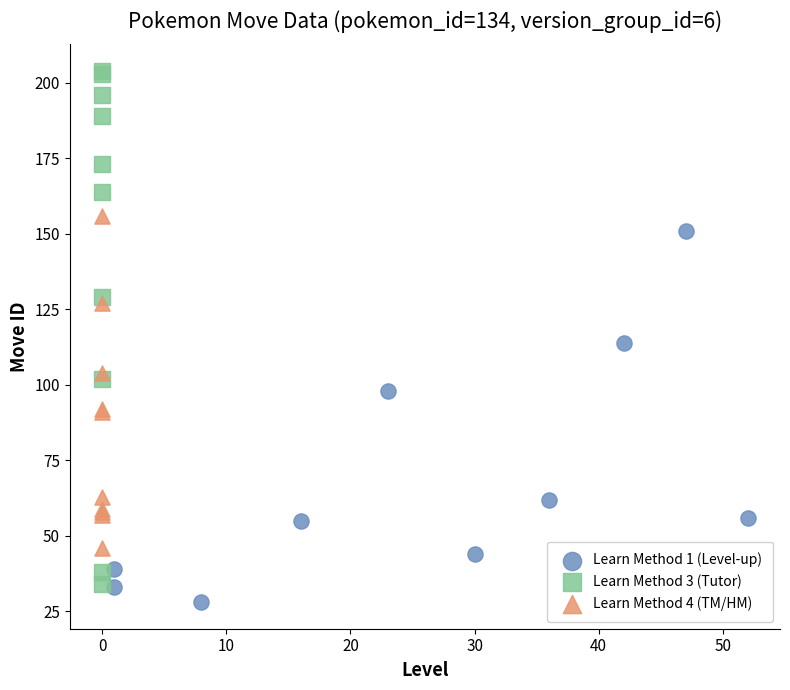

Which series reaches the maximum Y coordinate?

Learn Method 3 (Tutor)